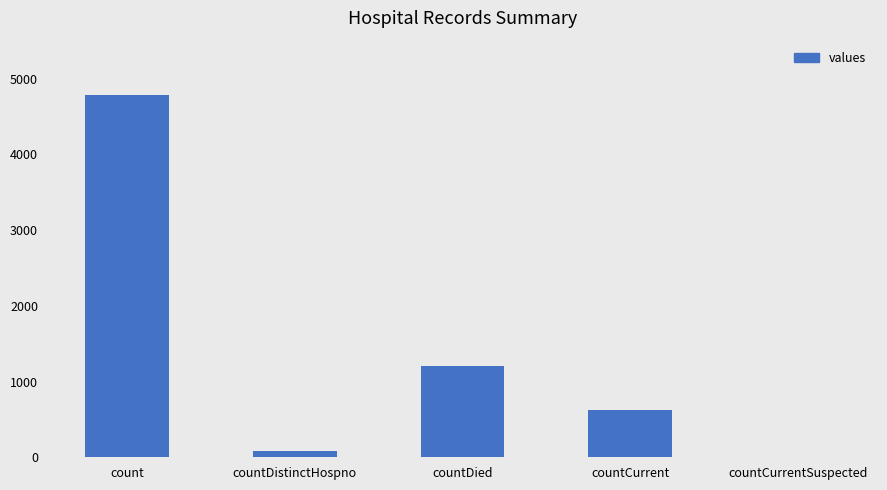

What is the maximum value shown in the chart?

4788